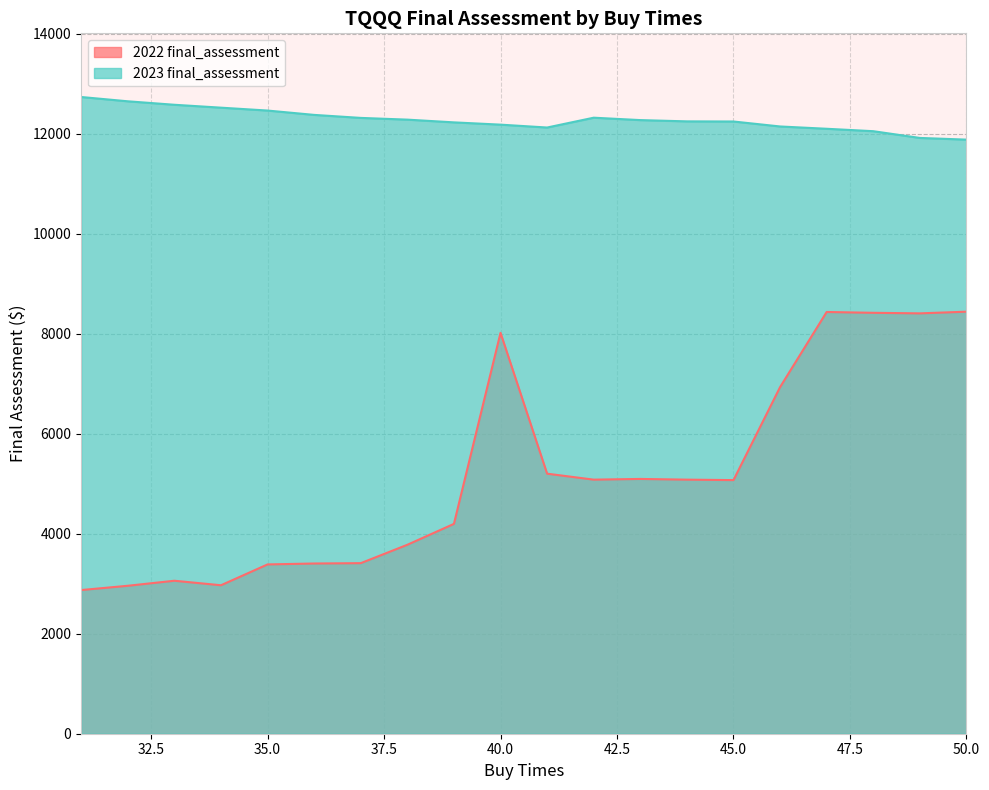

How many values in the 2023 final_assessment series are below 12270?

10